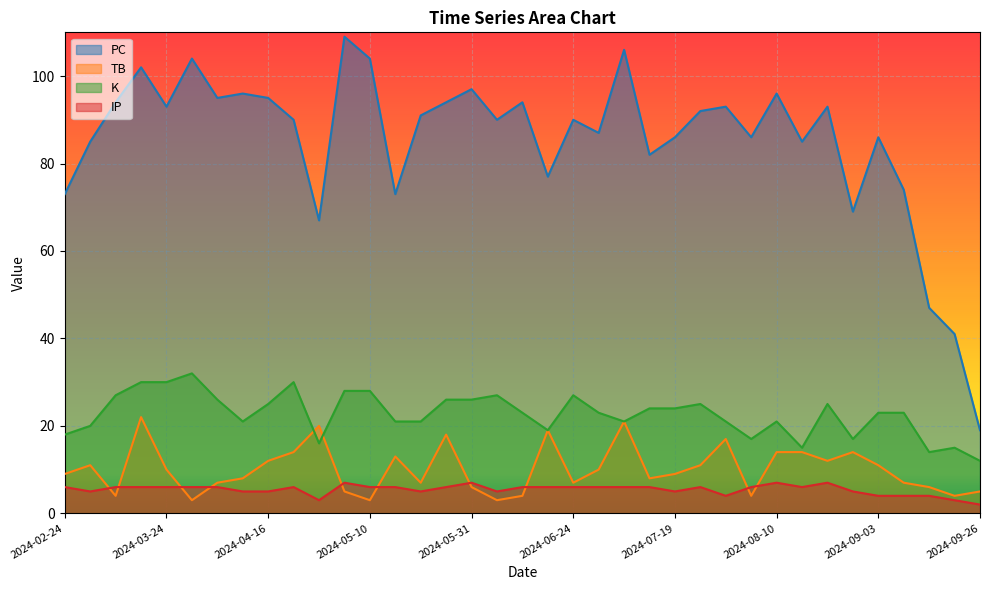

What is the spread (max minus min) of values at 2024-09-19?

38